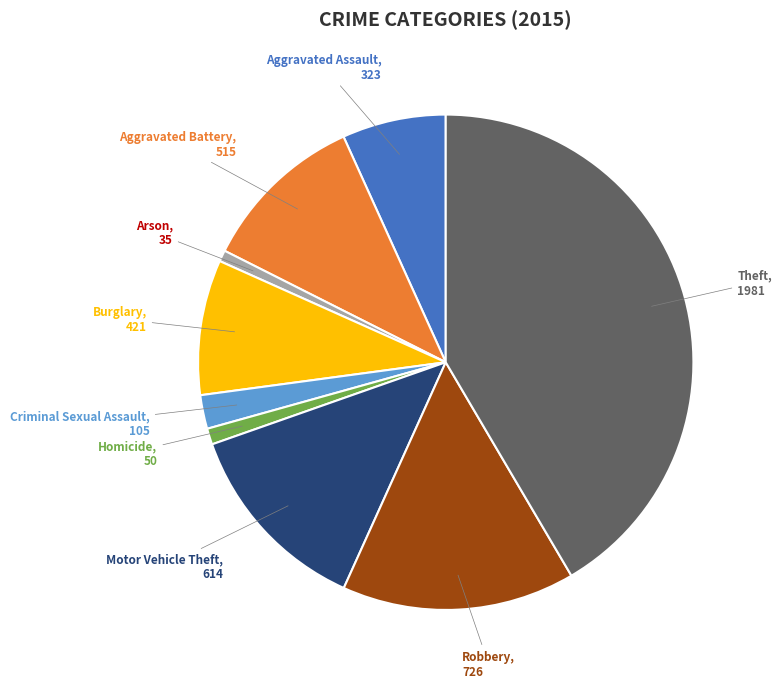

Is there any slice that represents more than half of the pie?

No